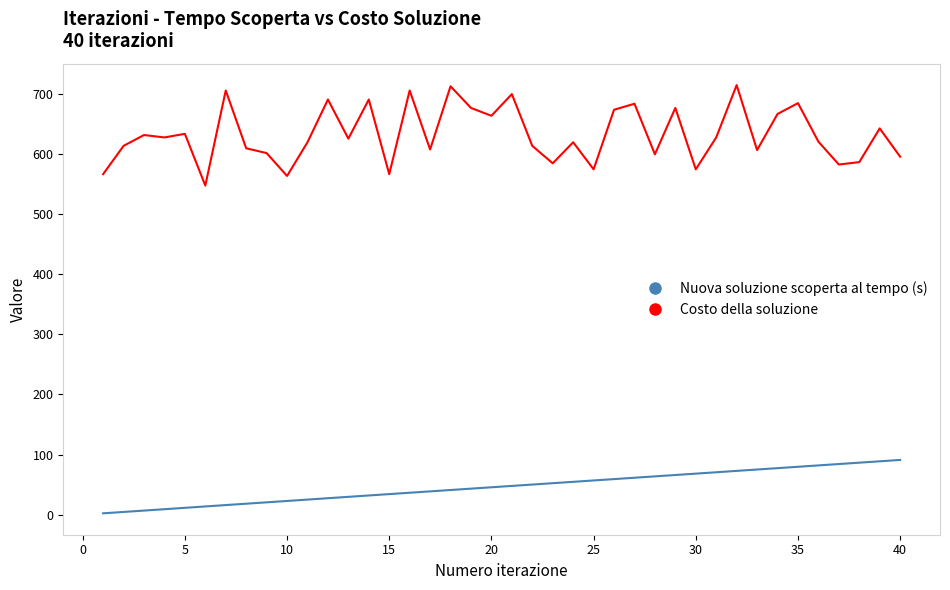

Which series has the largest range (max minus min)?

Costo della soluzione